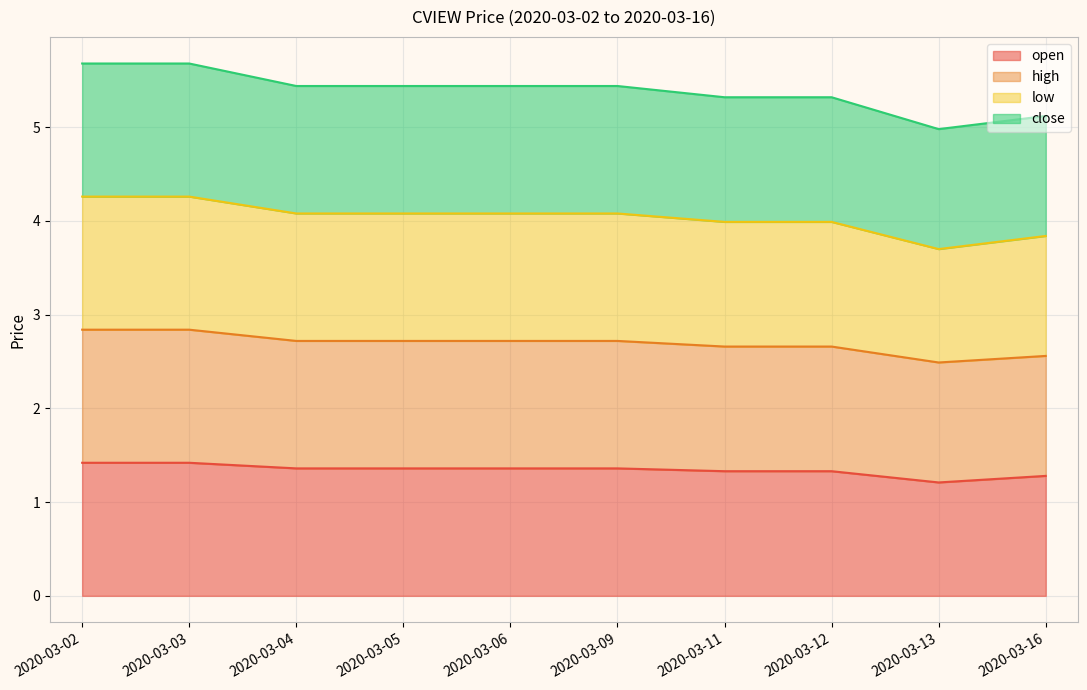

How many data points does each series have?

10